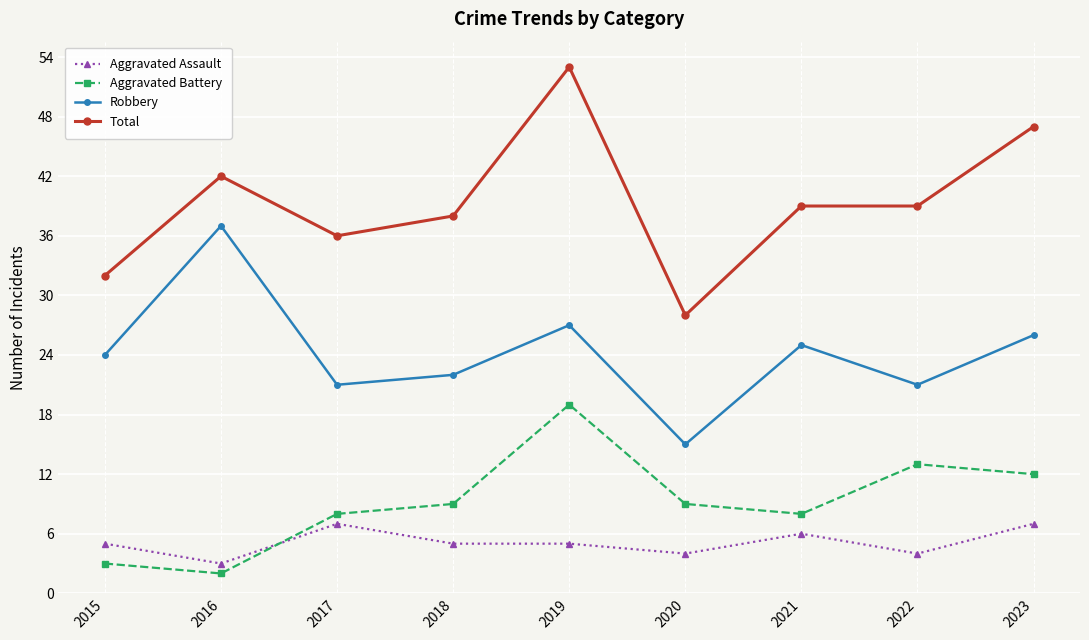

What are all the series names shown in the legend?

Aggravated Assault, Aggravated Battery, Robbery, Total